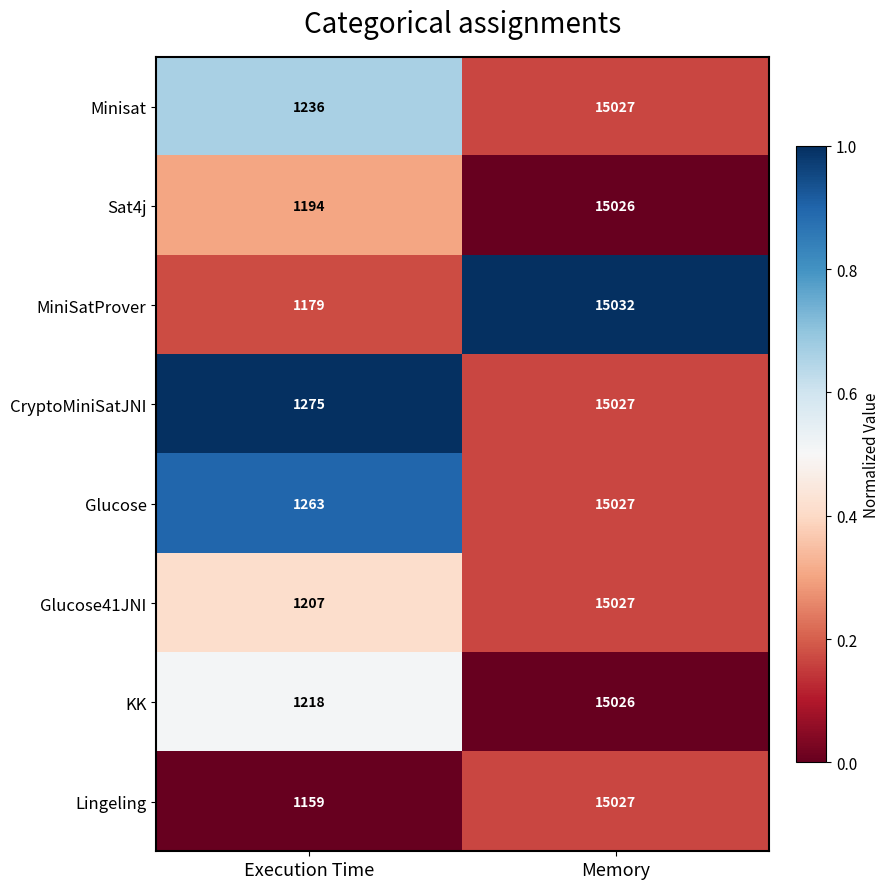

Which series has the largest range (max minus min)?

Lingeling